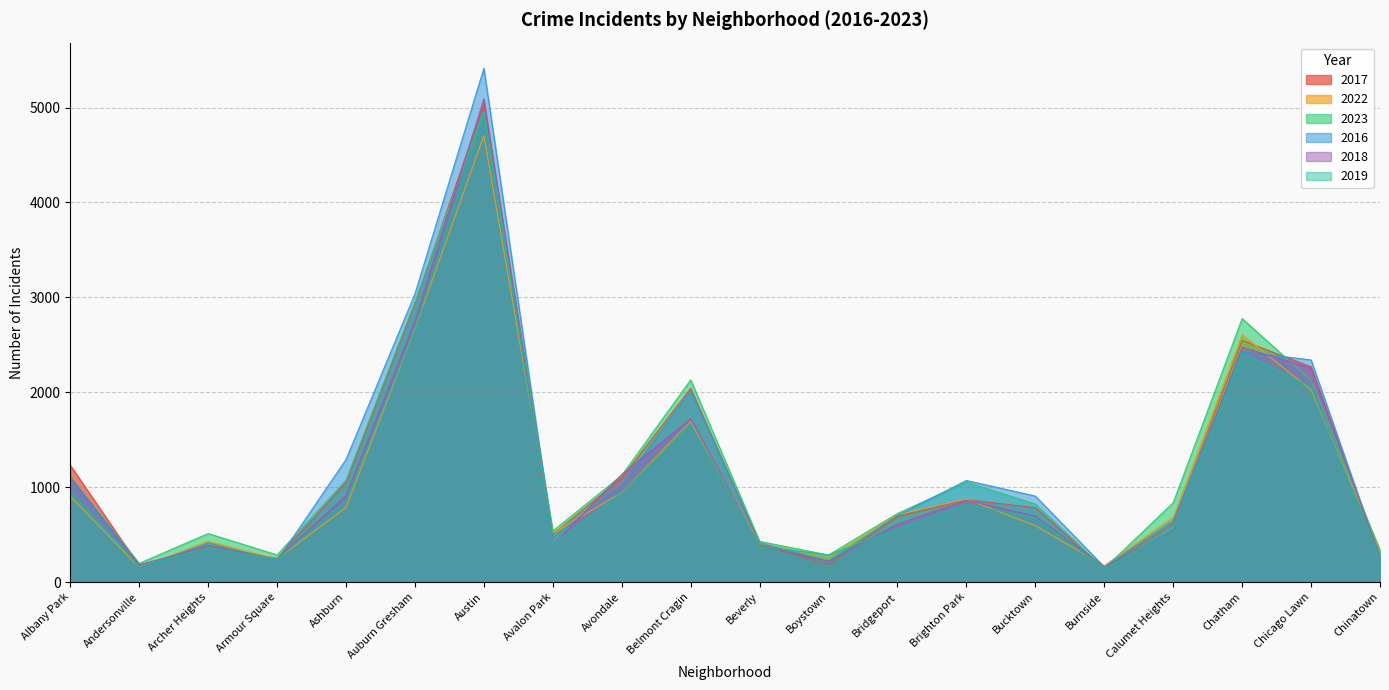

What is the value of the 2023 point at the 13th from the left?

723